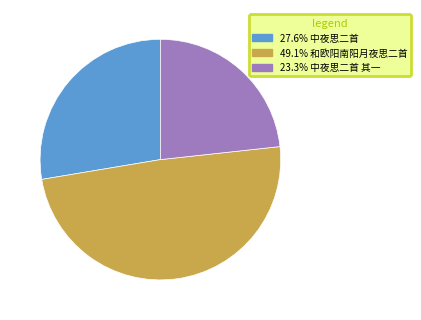

How many slices are in this pie chart?

3